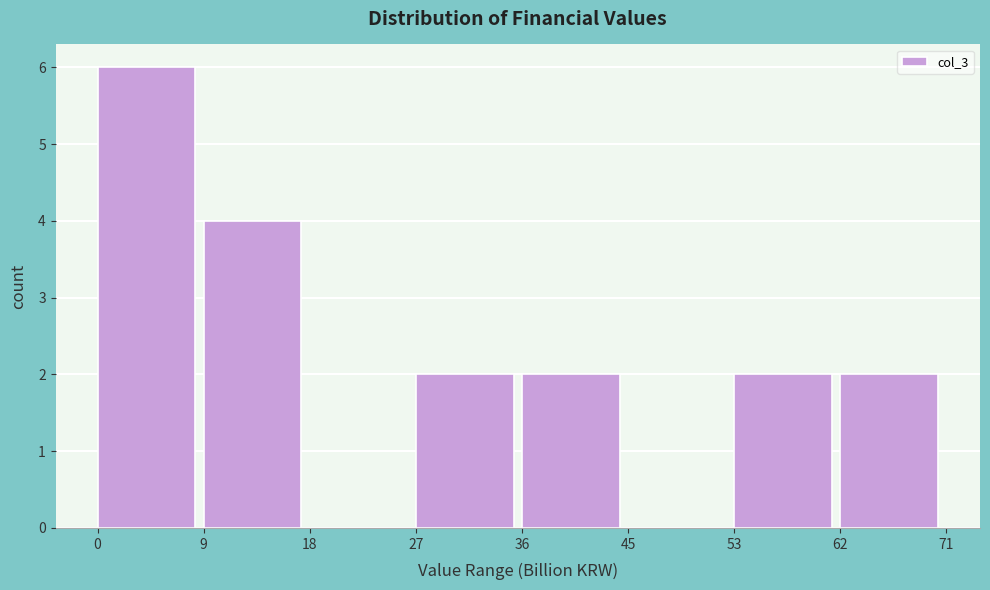

How tall is the bar that spans 36 to 45 on the x-axis? The values are not printed on the chart, so give them approximately, as read against the axis.

2